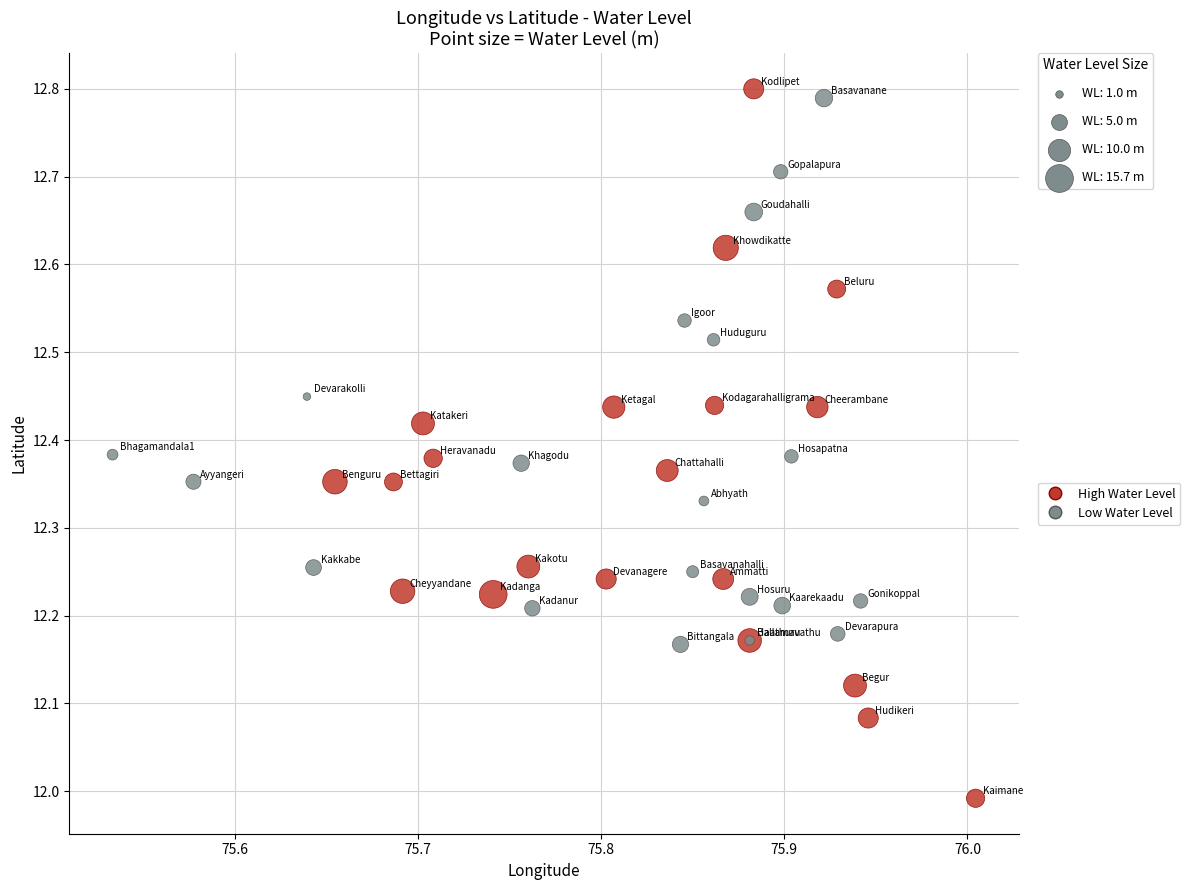

Which series has the largest Y range (max minus min)?

High Water Level